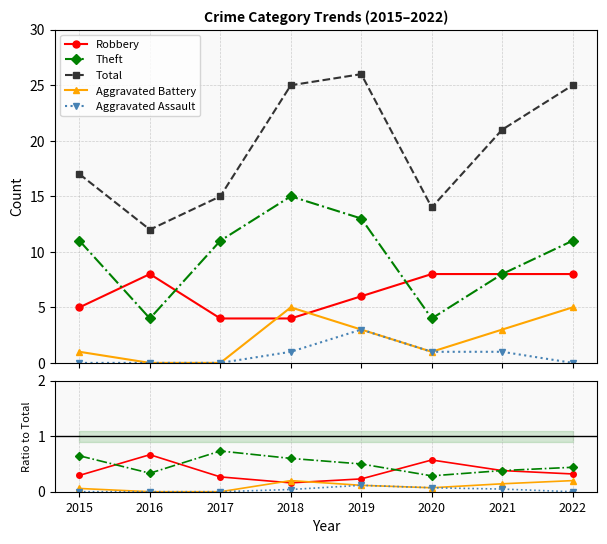

What is the value of the Aggravated Battery point at the 6th from the left?

0.1